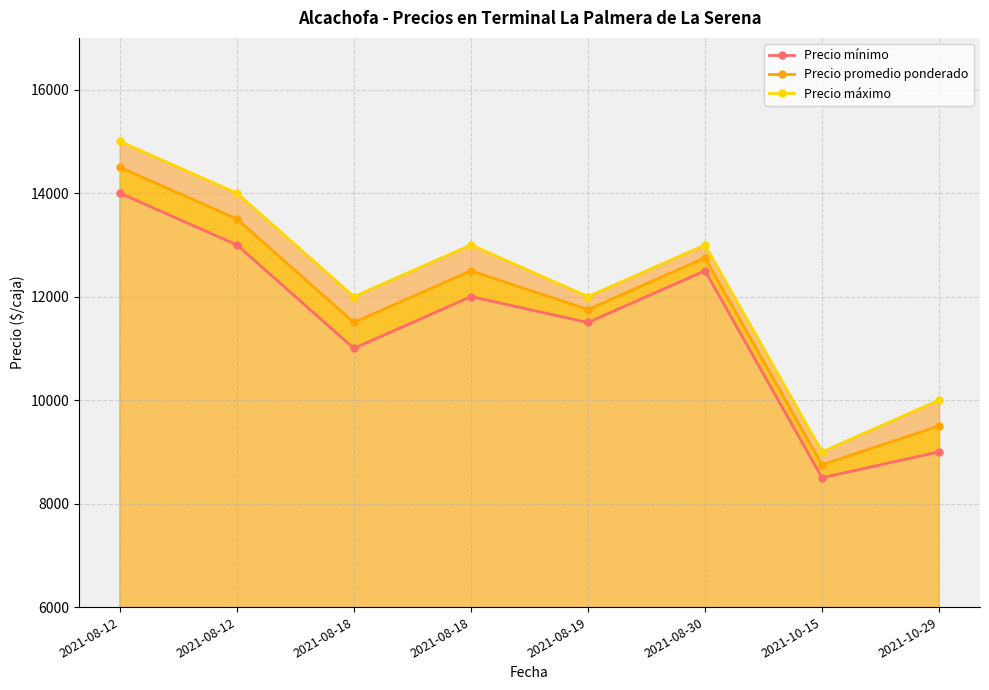

Reading left to right, what are all the values shown in this chart?

Precio mínimo: 2021-08-12=14000	2021-08-12=13000	2021-08-18=11000	2021-08-18=12000	2021-08-19=11500	2021-08-30=12500	2021-10-15=8500	2021-10-29=9000
Precio promedio ponderado: 2021-08-12=14500	2021-08-12=13500	2021-08-18=11500	2021-08-18=12500	2021-08-19=11750	2021-08-30=12750	2021-10-15=8750	2021-10-29=9500
Precio máximo: 2021-08-12=15000	2021-08-12=14000	2021-08-18=12000	2021-08-18=13000	2021-08-19=12000	2021-08-30=13000	2021-10-15=9000	2021-10-29=10000